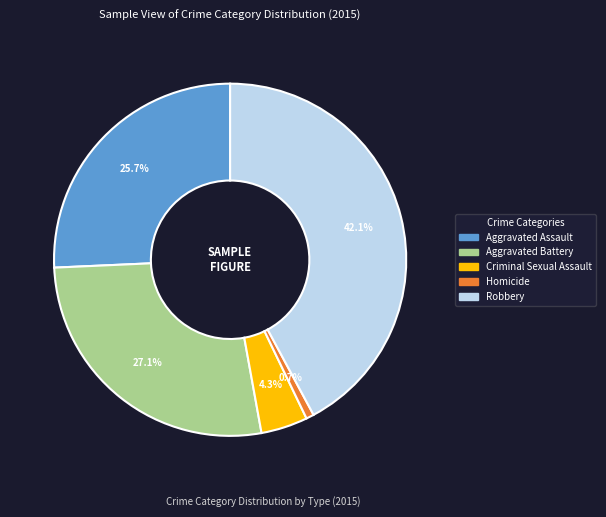

Rank the categories by value from lowest to highest.

Homicide, Criminal Sexual Assault, Aggravated Assault, Aggravated Battery, Robbery